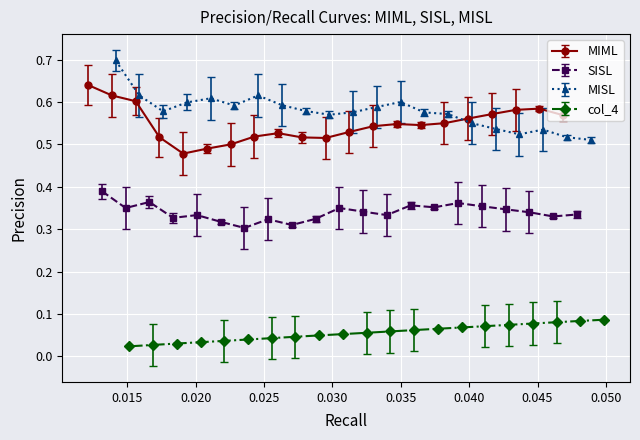

True or false: MIML has more than 1 interior local peaks.

True